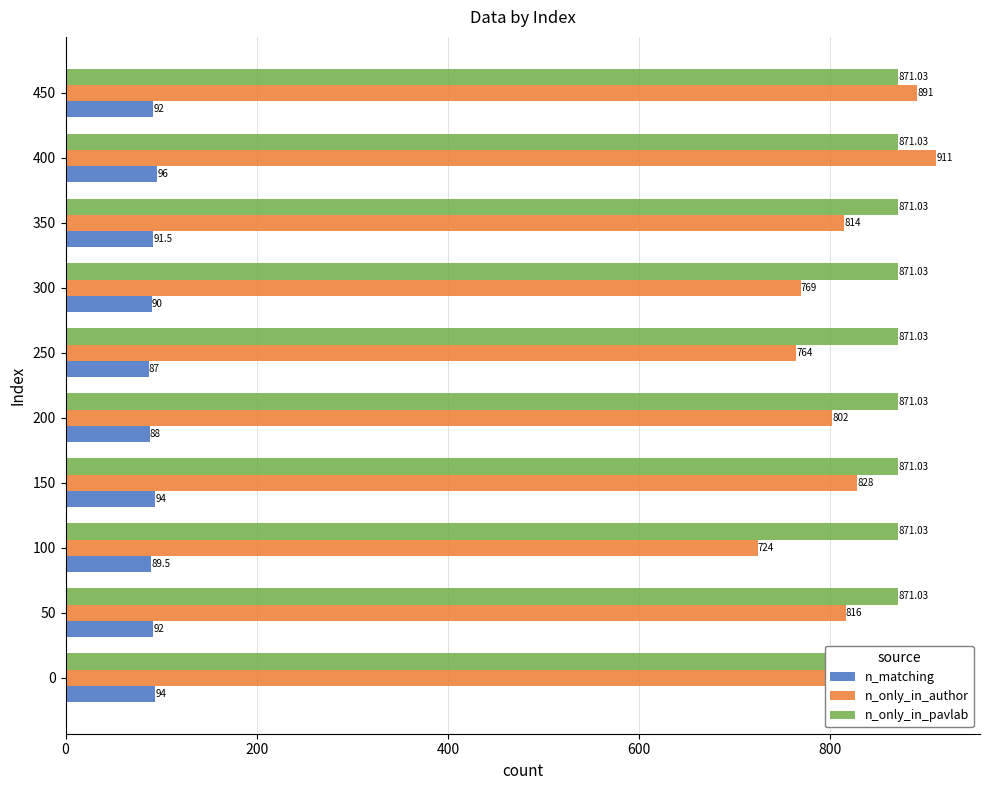

The value of n_matching at 450 is 92.0. True or false?

True